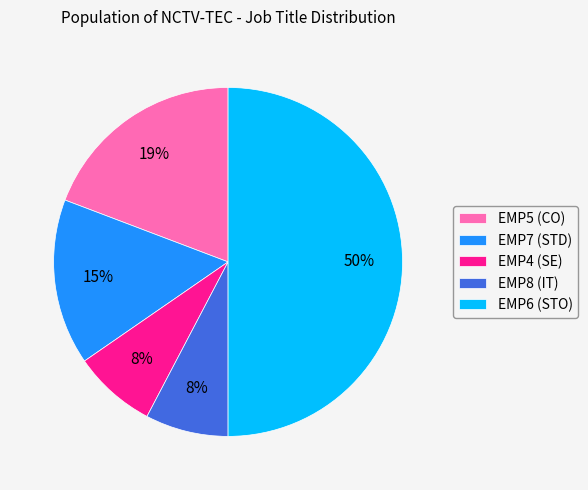

Does EMP8 (IT) represent more than half of the total?

No